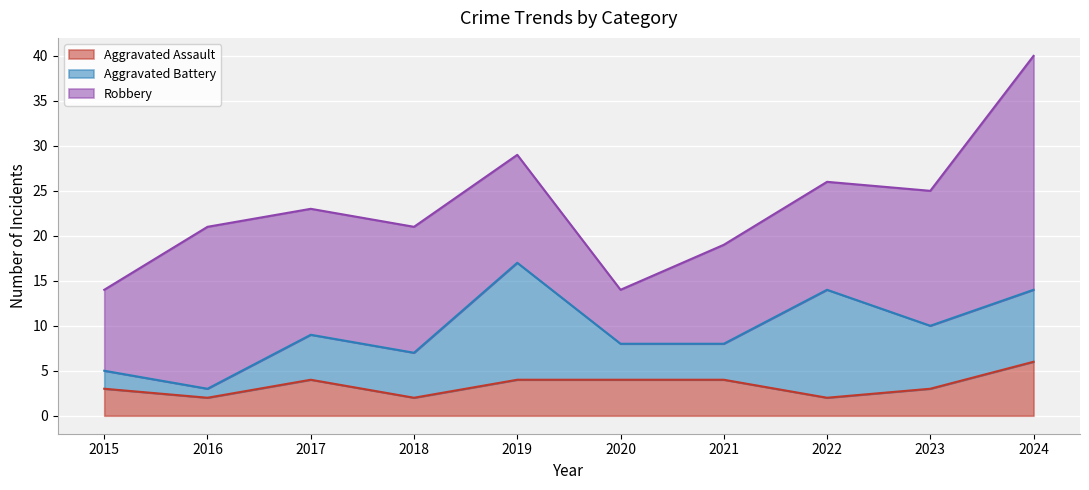

Does the chart display data point markers on the line(s)?

No